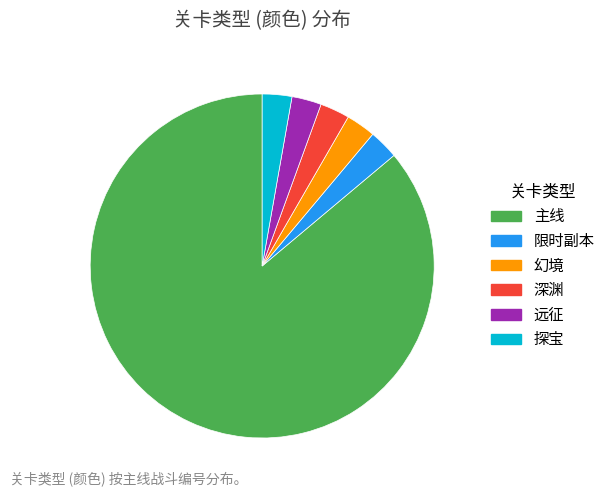

Which category has the biggest portion of the pie?

主线